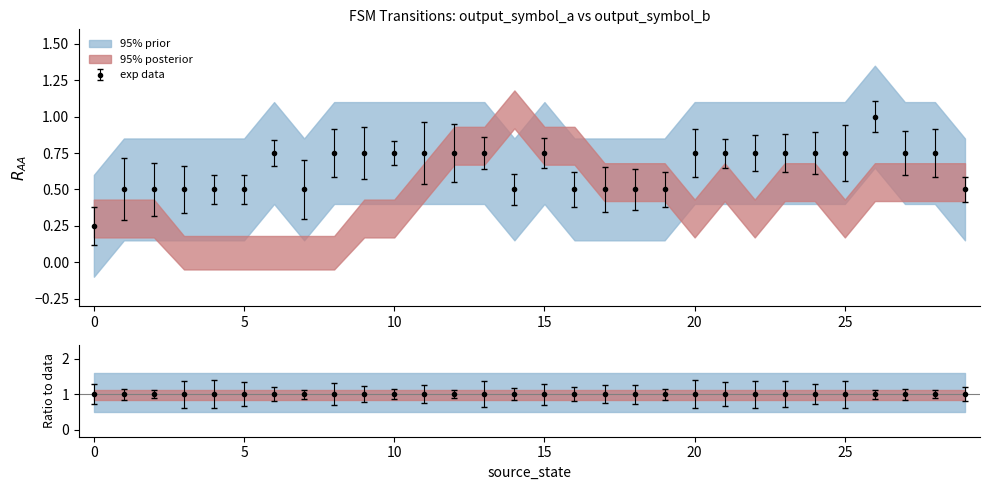

What is the maximum value for exp data?

1.0